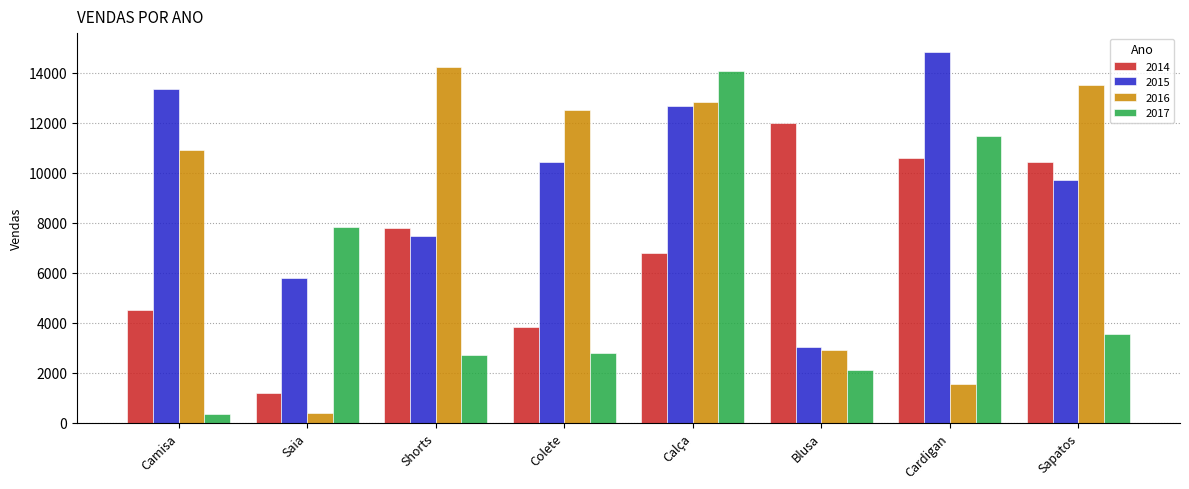

List the series in order of their overall mean, lowest first.

2017, 2014, 2016, 2015